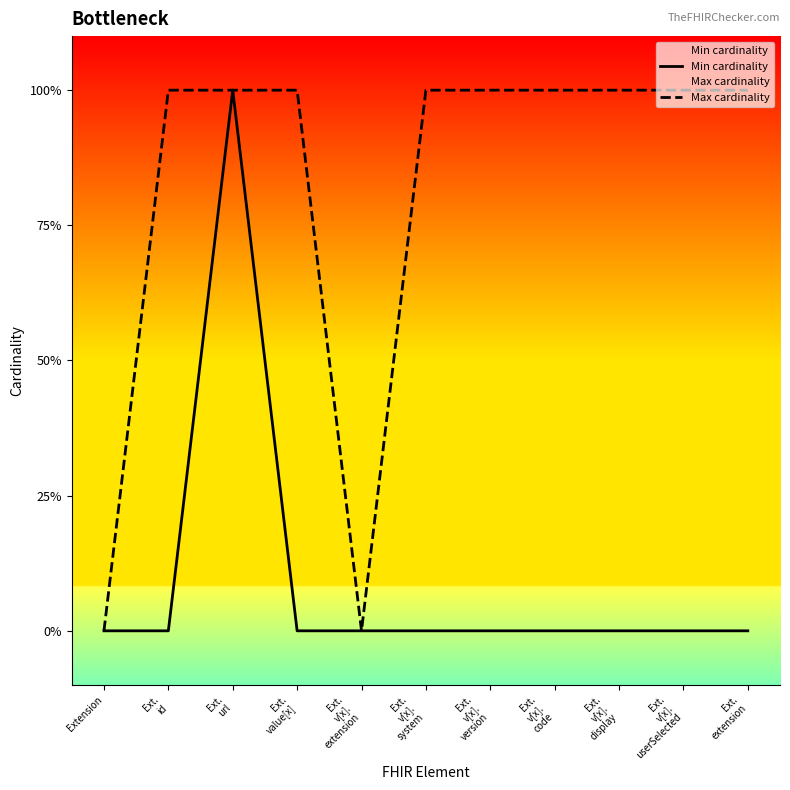

What is the maximum value shown in the chart?

1